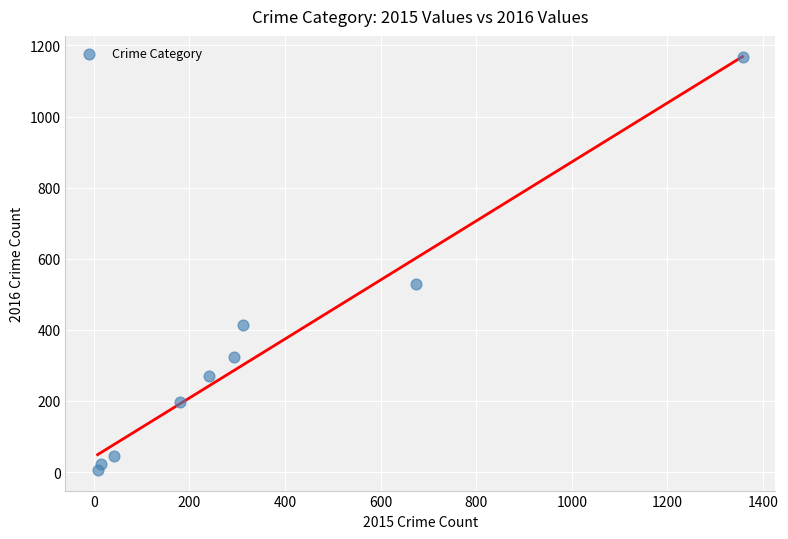

What is the range of X values (max minus min)?

1349